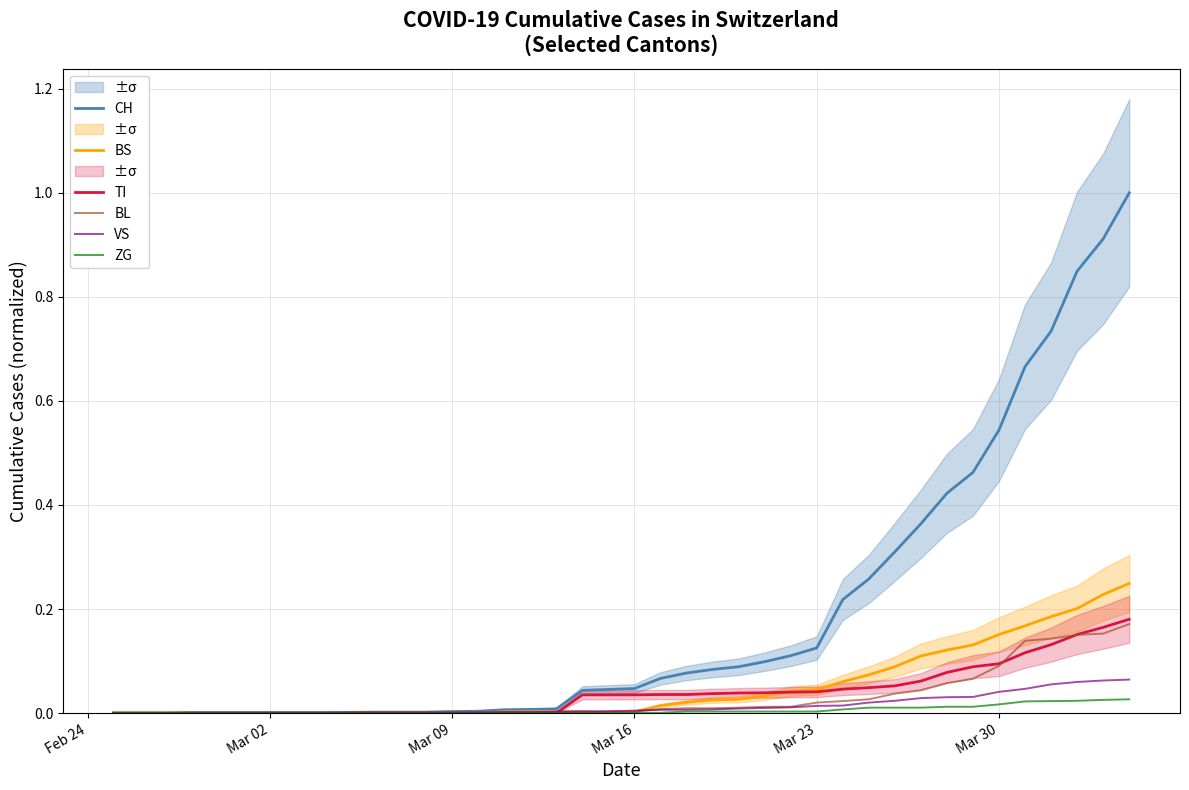

True or false: VS and BS cross at least once.

True